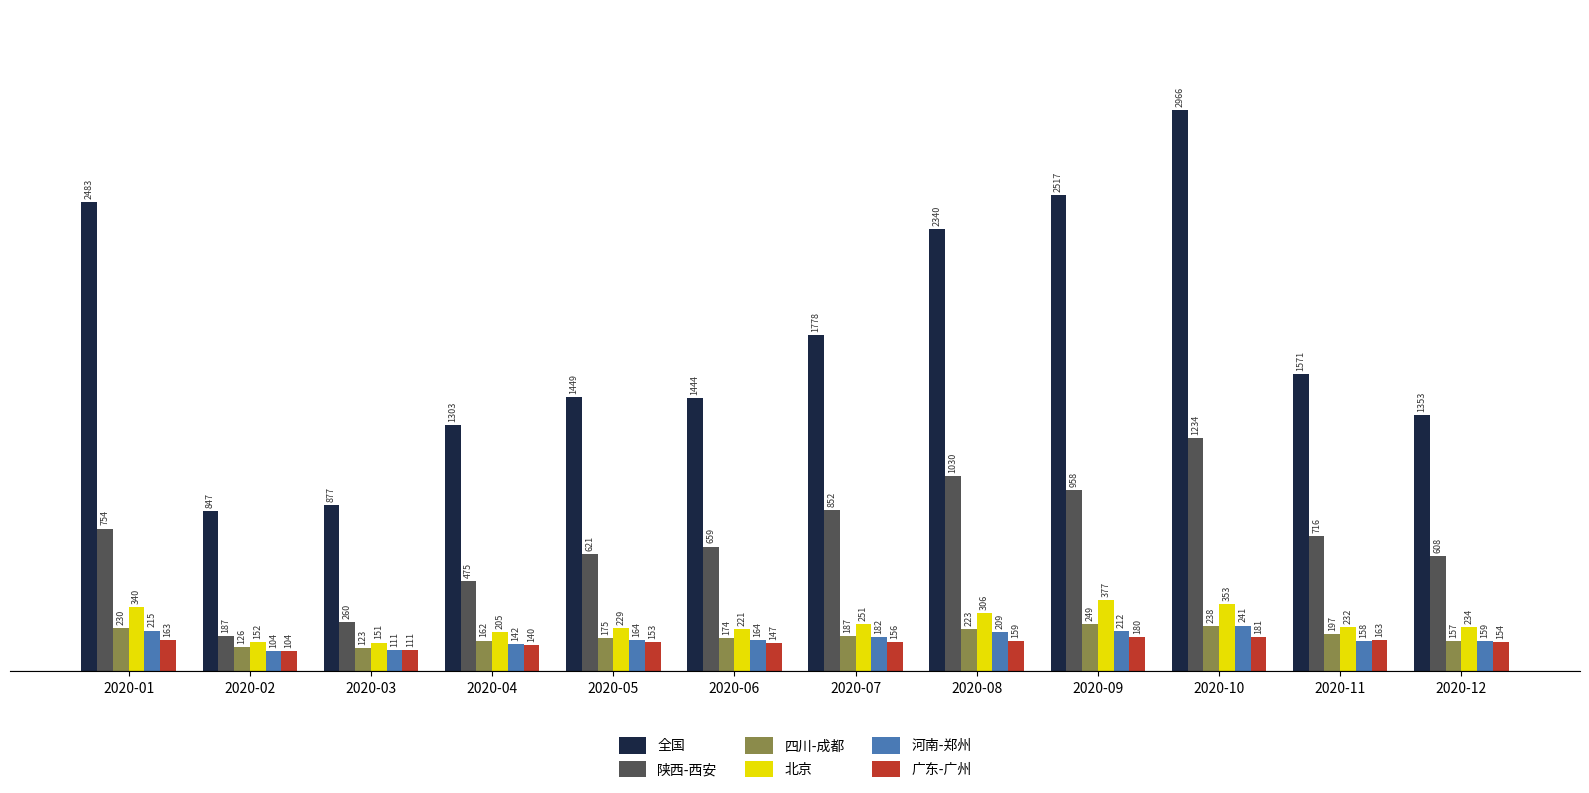

Read the 广东-广州 value at 2020-04, to the nearest 5.

140